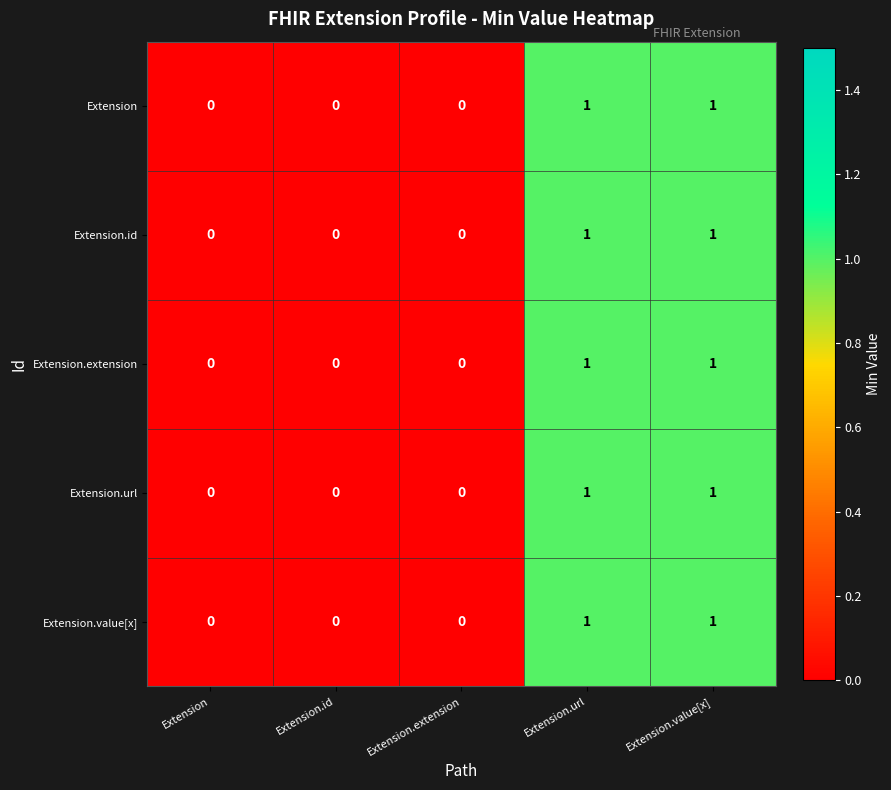

Is it true that Extension equals 0 at Extension?

True